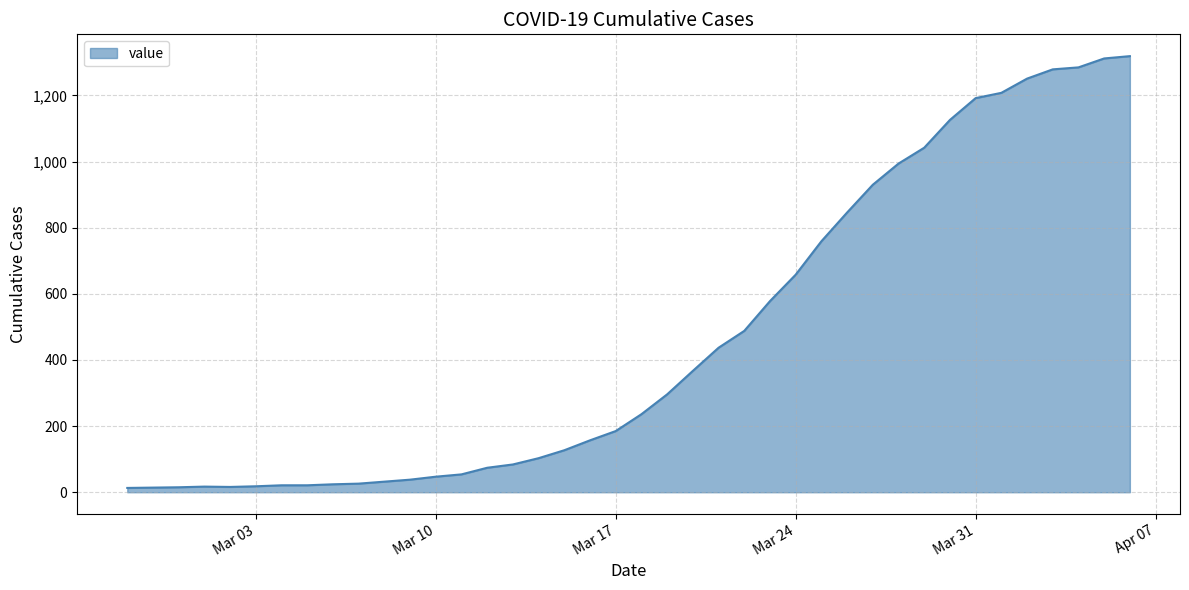

What is the difference between the maximum and minimum values?

1306